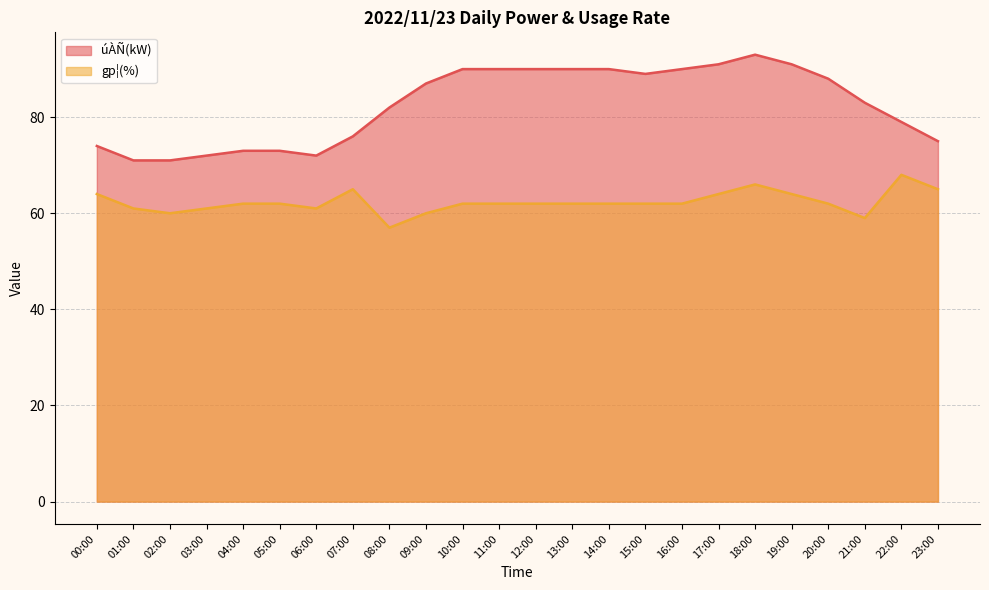

True or false: gp¦(%) and úÀÑ(kW) intersect in this chart.

False